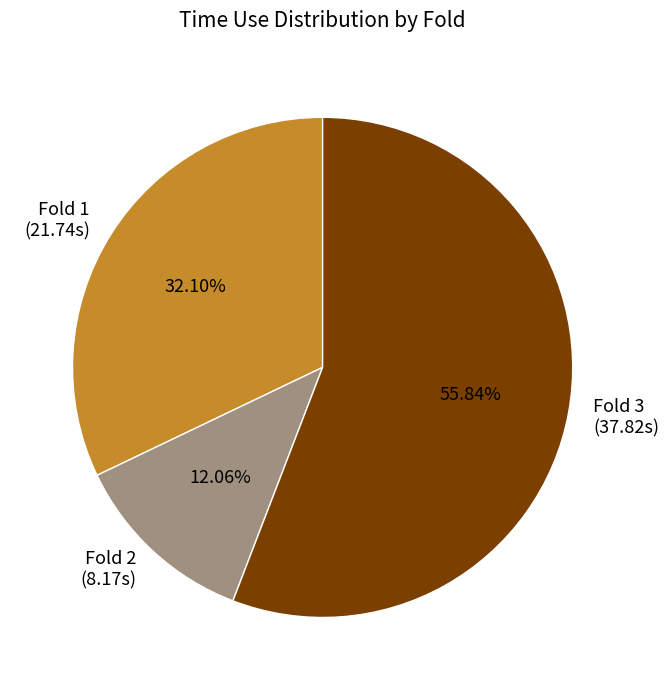

Which slice is the smallest?

Fold 2 (8.17s)